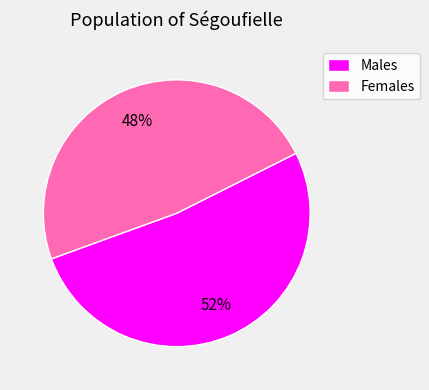

To the nearest percent, what percentage of the pie is Females?

48%